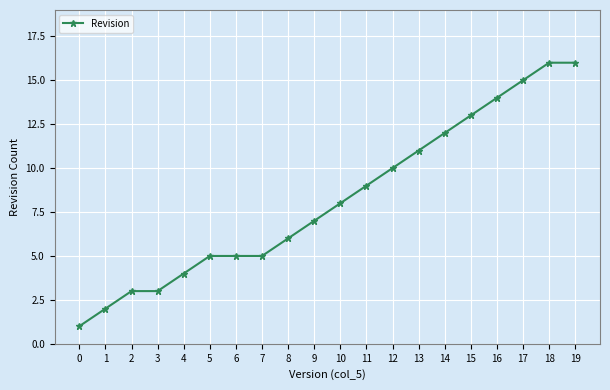

Is it true that the value at 5 is 7?

False